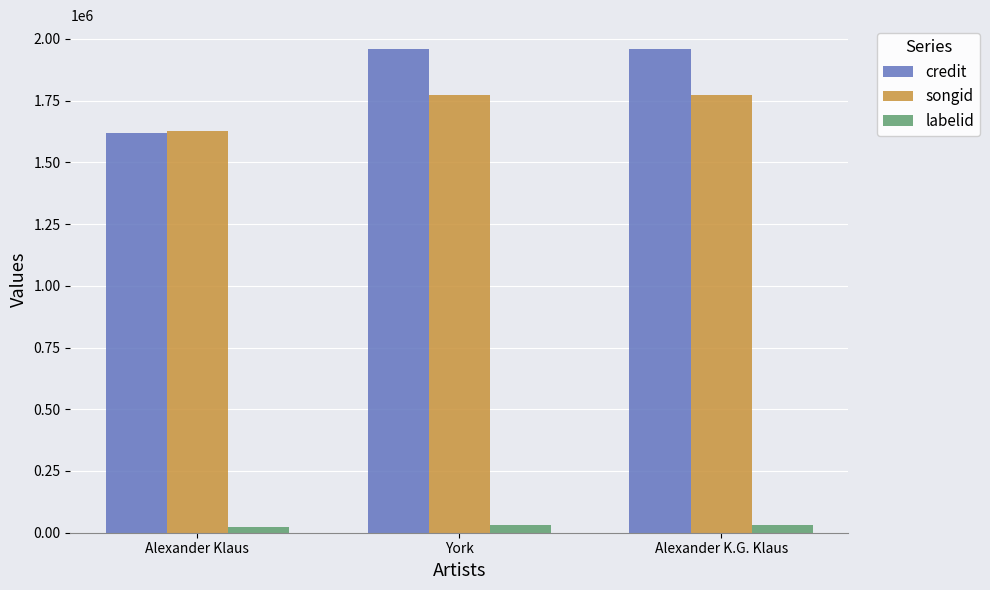

Which series has the widest spread of values?

credit